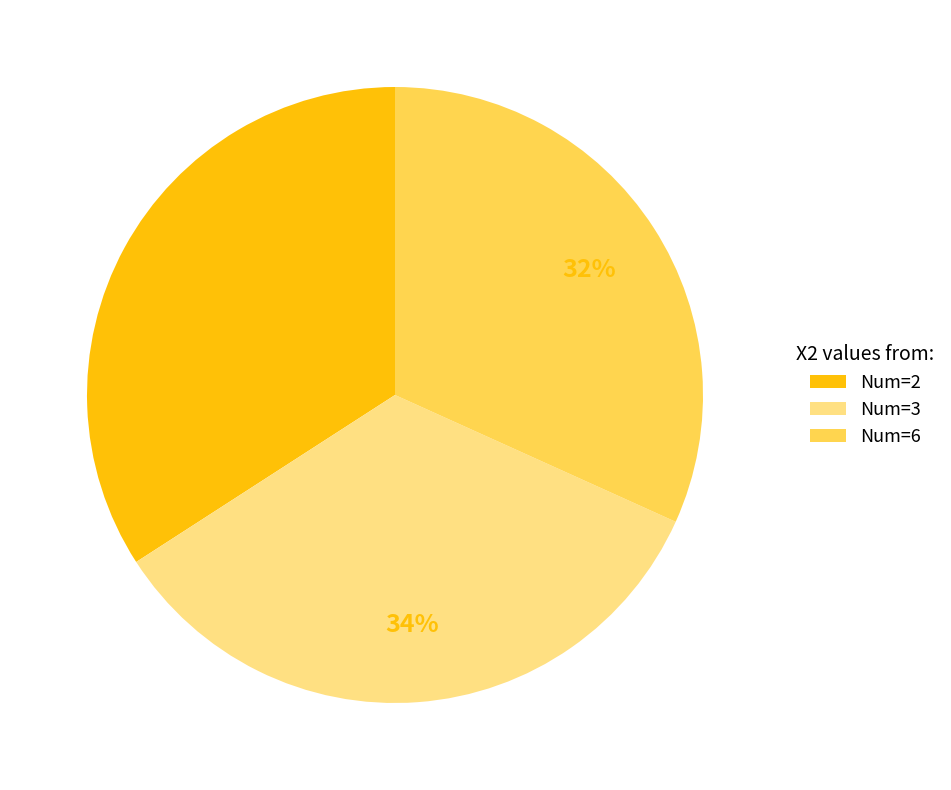

The Num=6 slice represents 32% of the pie. True or false?

True